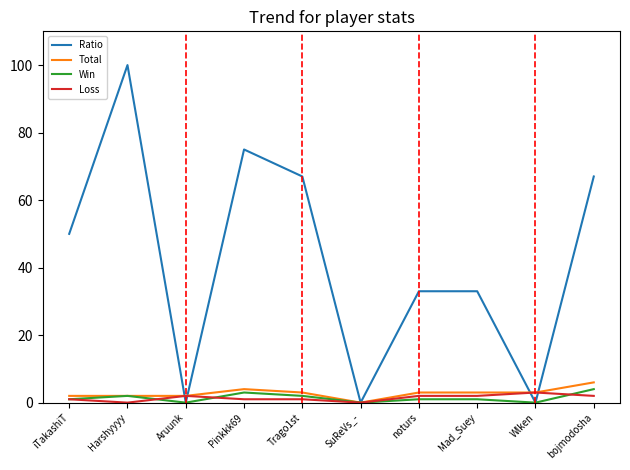

At how many categories does at least one series exceed 77?

1